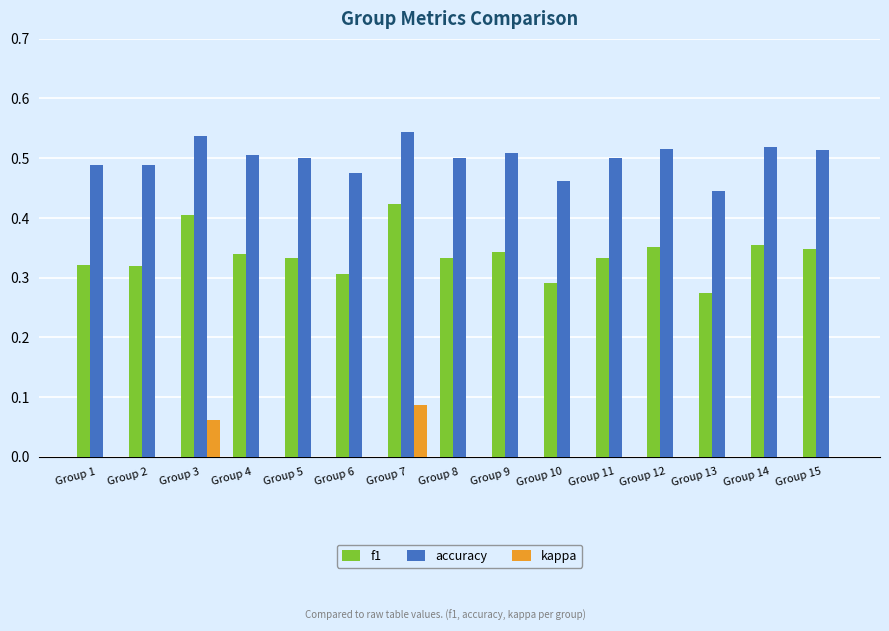

The accuracy series shows 0.2 at Group 14. True or false?

False